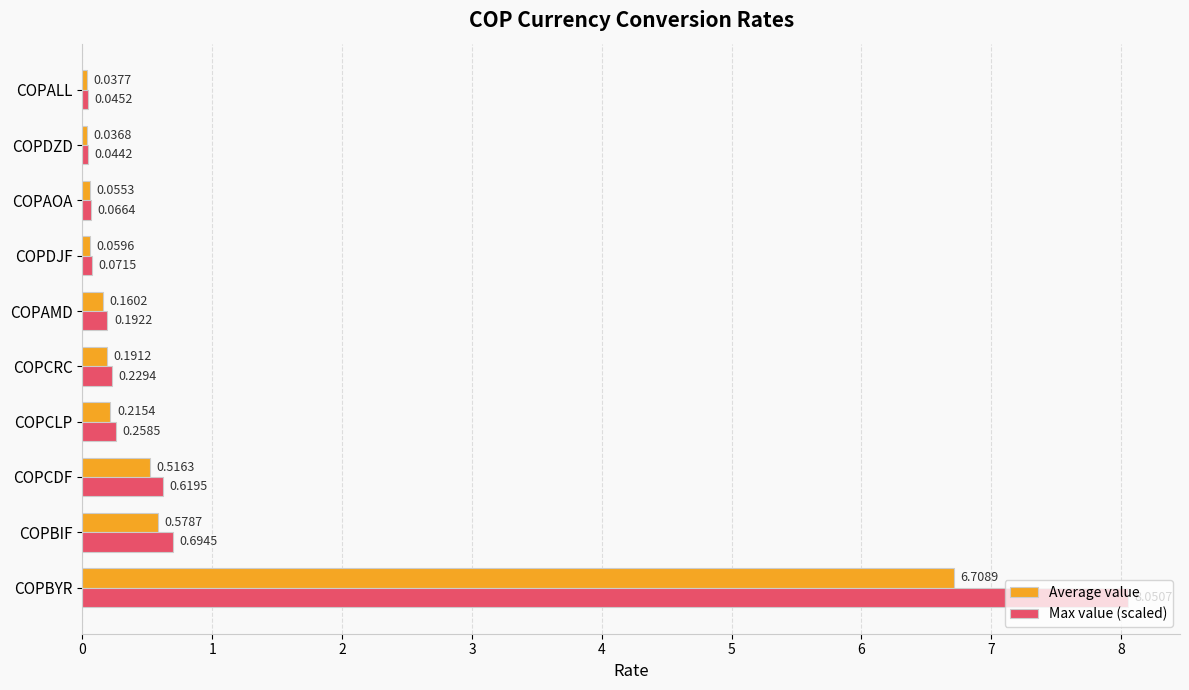

At which category is the sum across all series the highest?

COPBYR